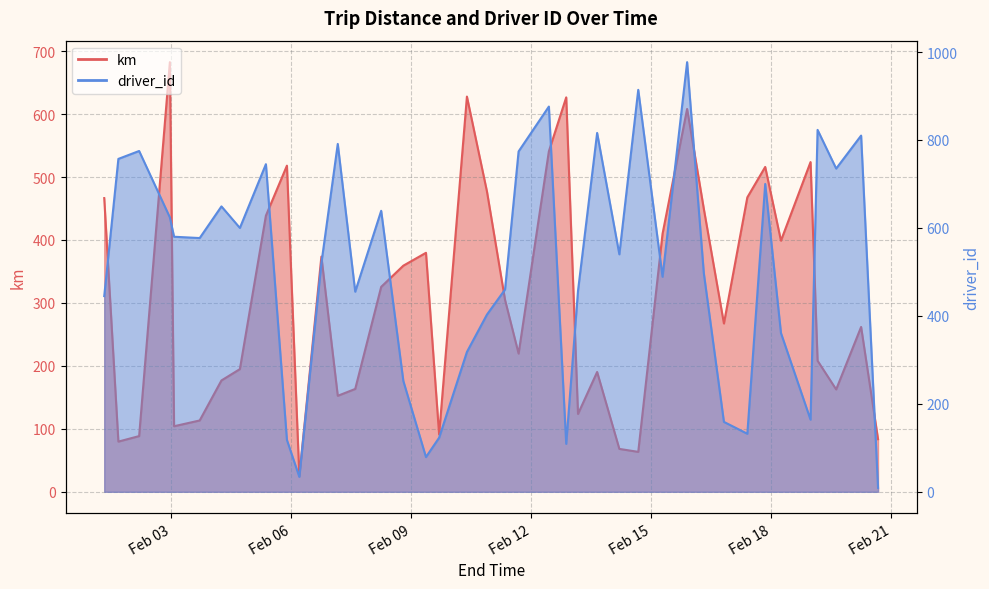

Which series ends up on top after the final intersection of km and driver_id?

km